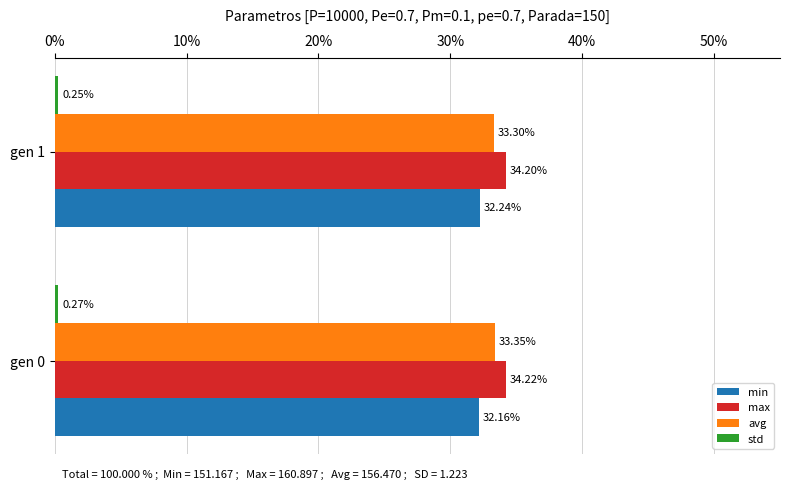

What is the minimum value for max?

34.2